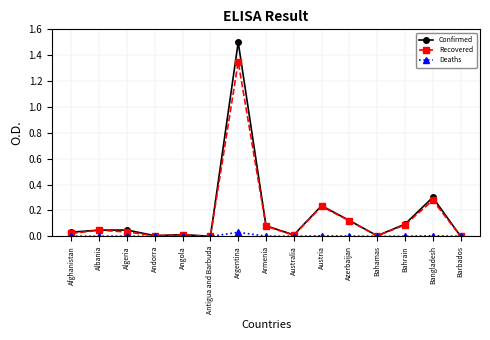

Which category has the highest value across all series?

Argentina